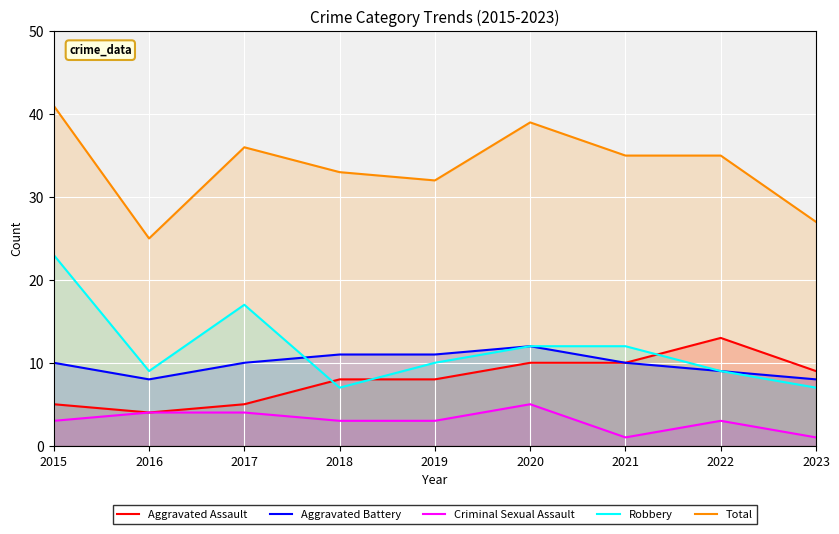

Count the number of data series in this chart.

5